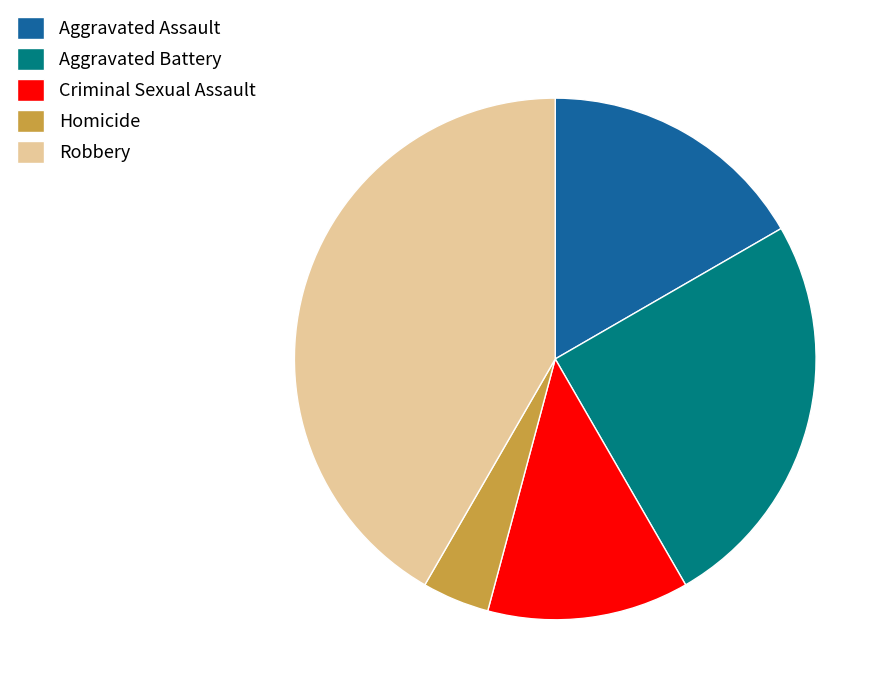

Count the number of slices in the pie.

5